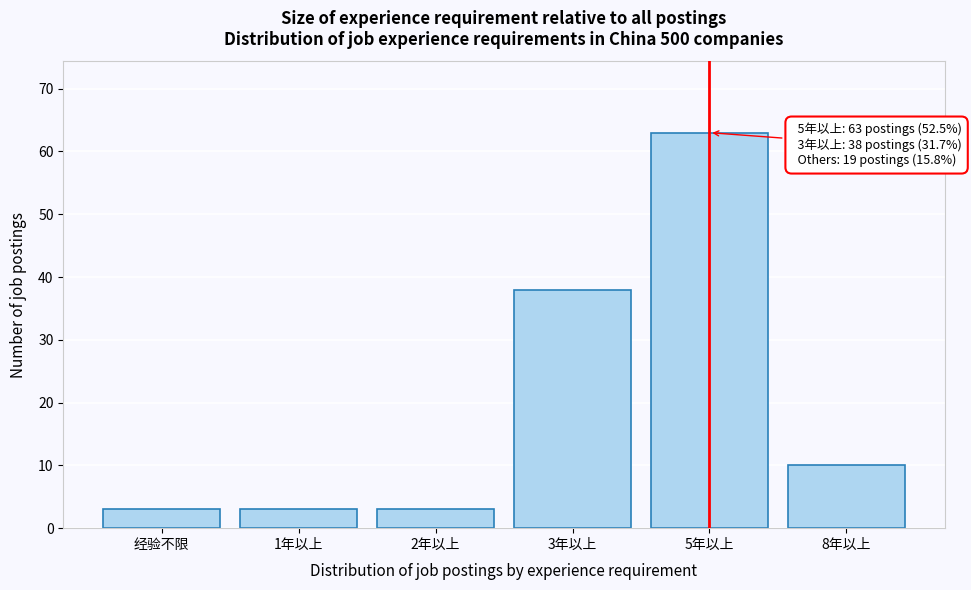

Reading left to right, what are all the values shown in this chart?

经验不限=3	1年以上=3	2年以上=3	3年以上=38	5年以上=63	8年以上=10